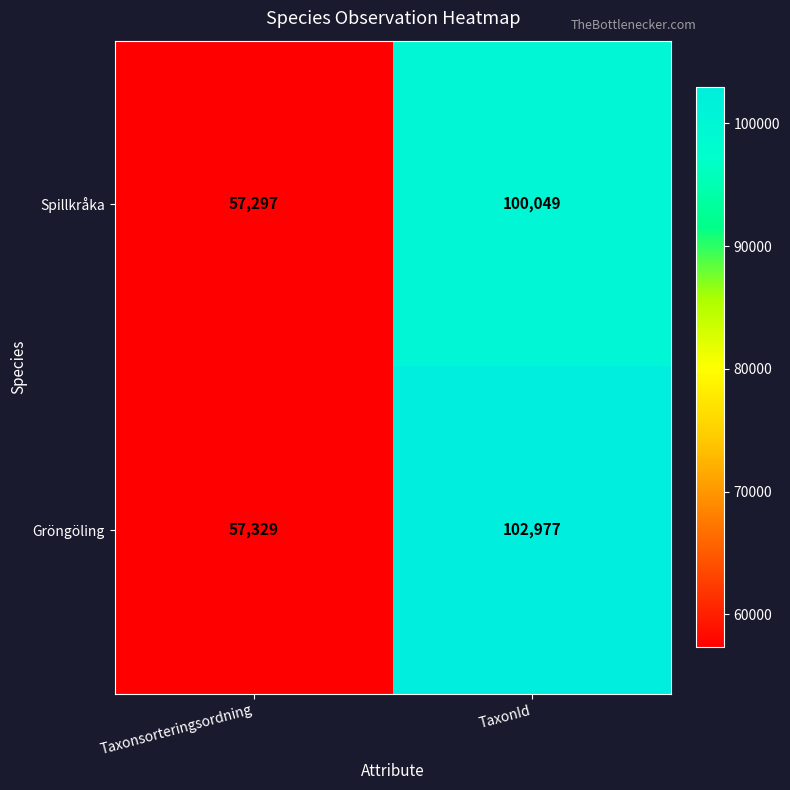

What is the difference between the Spillkråka values at Taxonsorteringsordning and TaxonId?

42752